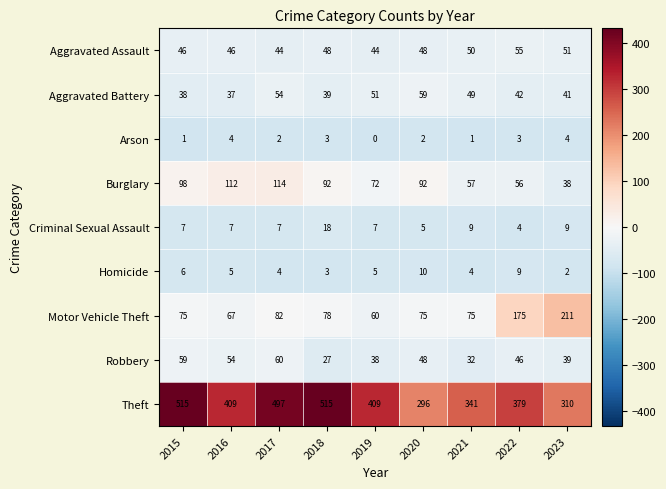

What is the average value of the Criminal Sexual Assault series?

8